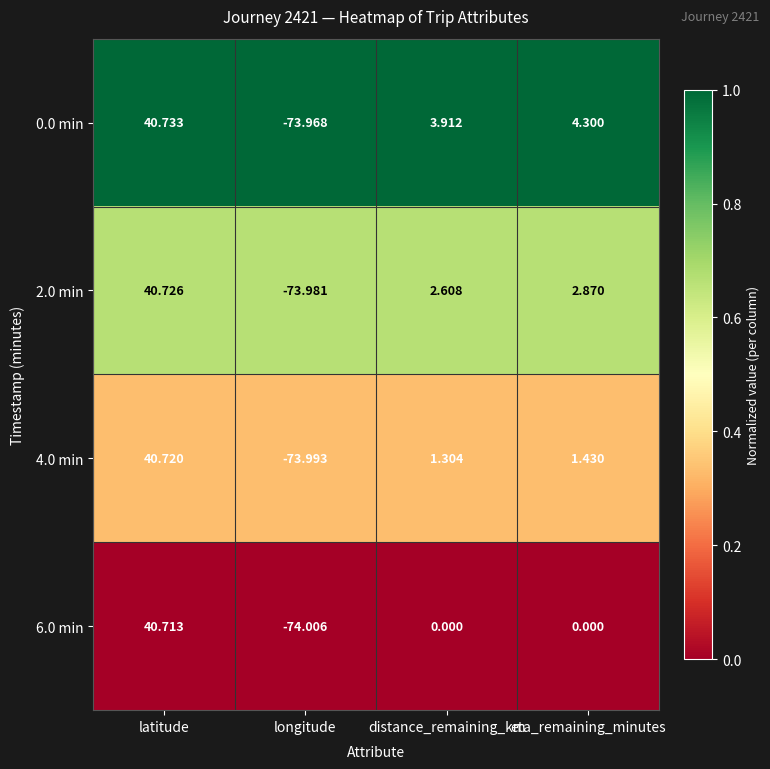

Rank the series at eta_remaining_minutes from highest to lowest value.

0.0 min, 2.0 min, 4.0 min, 6.0 min